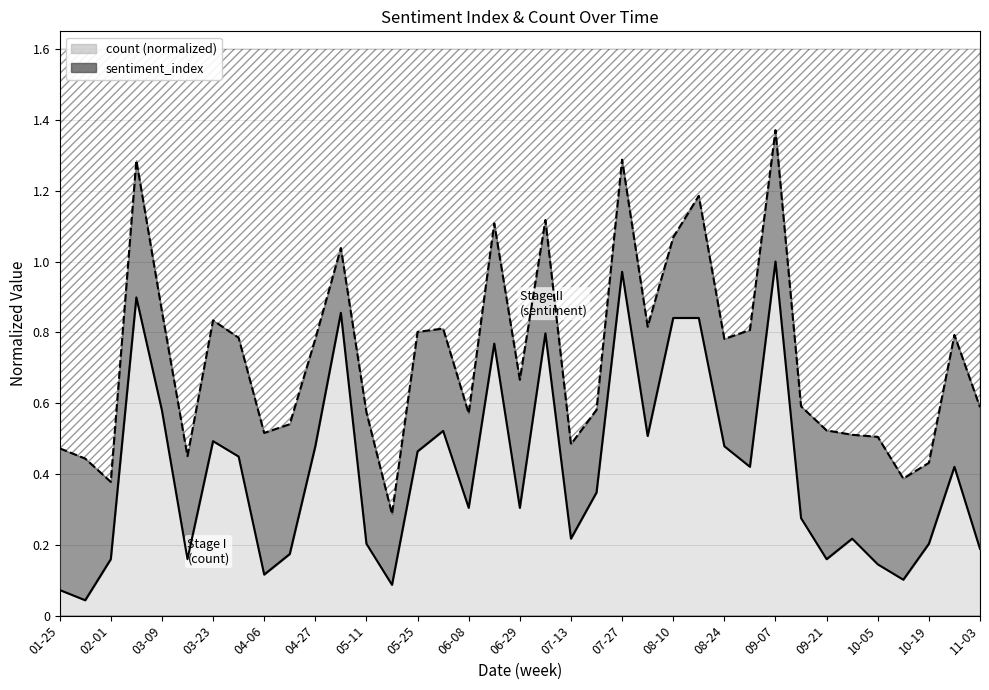

Reading left to right, what are all the values shown in this chart?

0.1	0.0	0.2	0.9	0.6	0.2	0.5	0.4	0.1	0.2	0.5	0.9	0.2	0.1	0.5	0.5	0.3	0.8	0.3	0.8	0.2	0.3	1.0	0.5	0.8	0.8	0.5	0.4	1.0	0.3	0.2	0.2	0.1	0.1	0.2	0.4	0.2